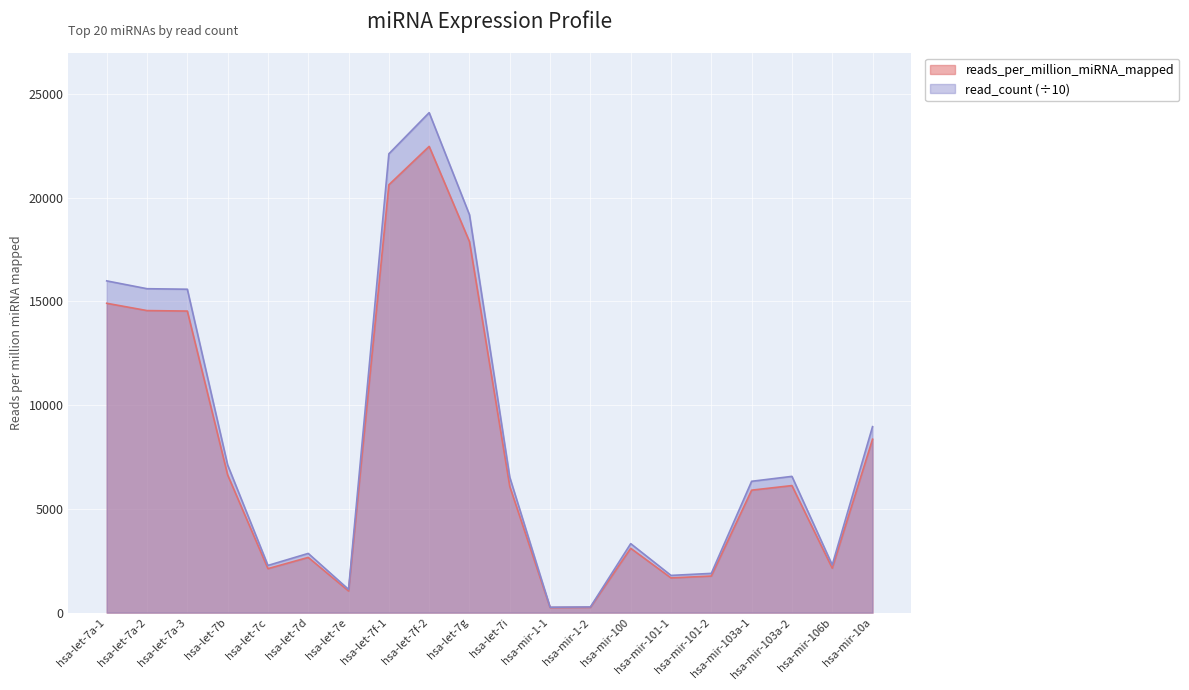

In read_count_scaled, how many points are lower than both neighbors (excluding endpoints)?

5